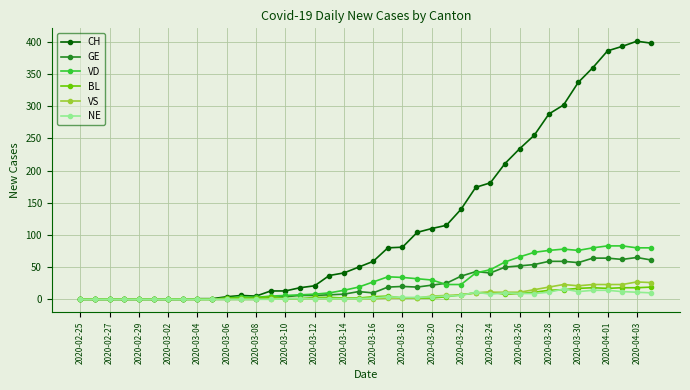

What is the greatest value displayed?

401